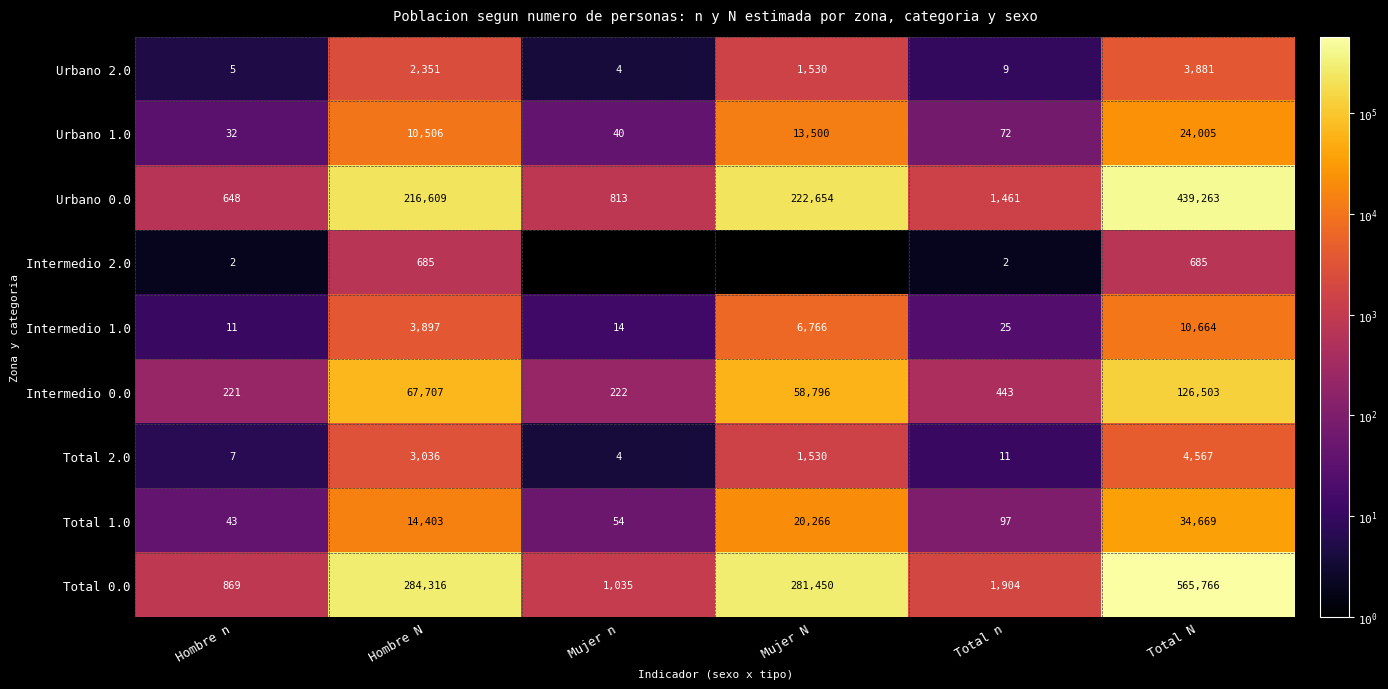

List the series in order of their peak value, highest first.

Total 0.0, Urbano 0.0, Intermedio 0.0, Total 1.0, Urbano 1.0, Intermedio 1.0, Total 2.0, Urbano 2.0, Intermedio 2.0